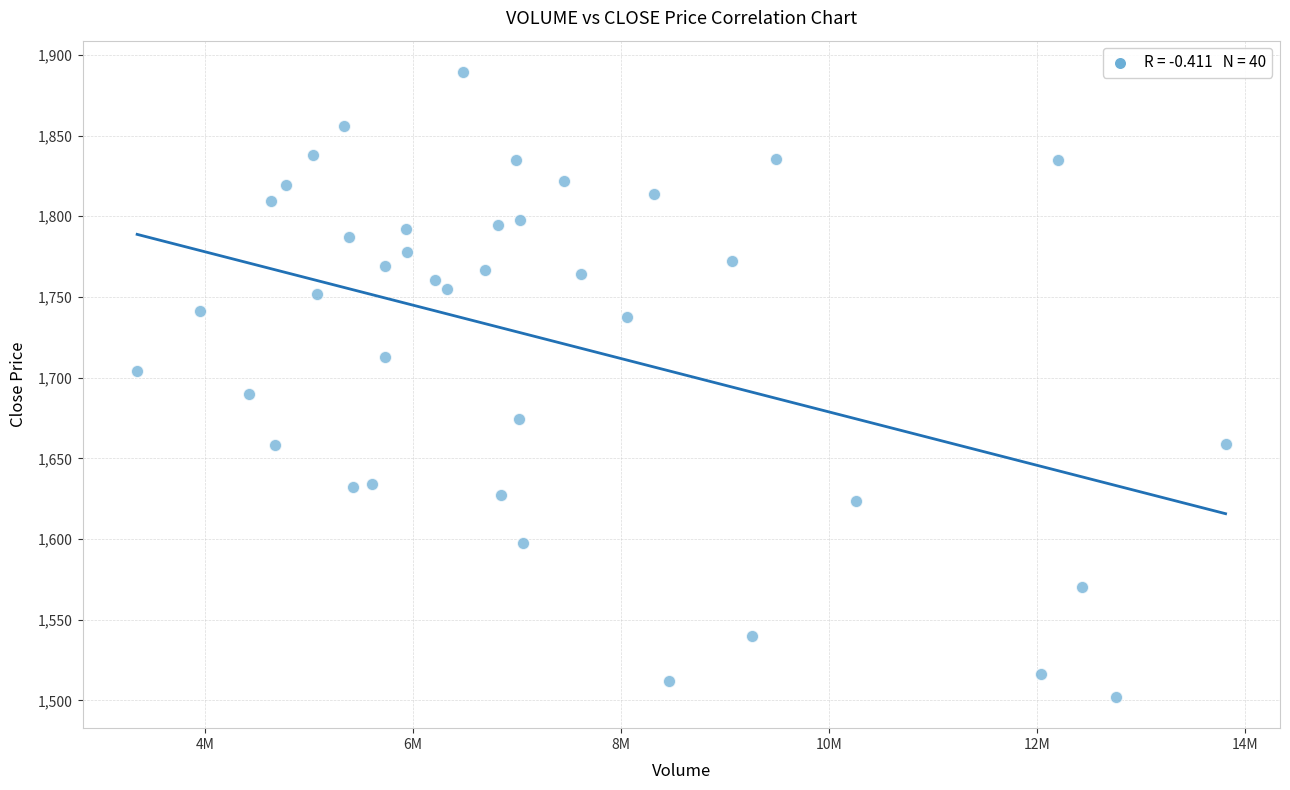

What is the range of Y values (max minus min)?

387.3